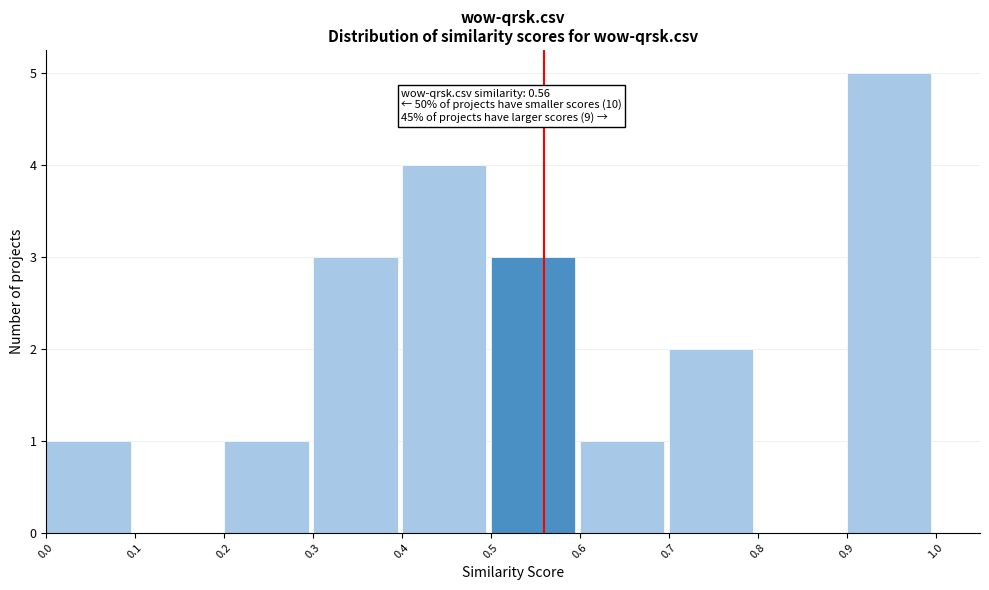

Over which range of the x-axis is the bar tallest?

0.9 to 1.0